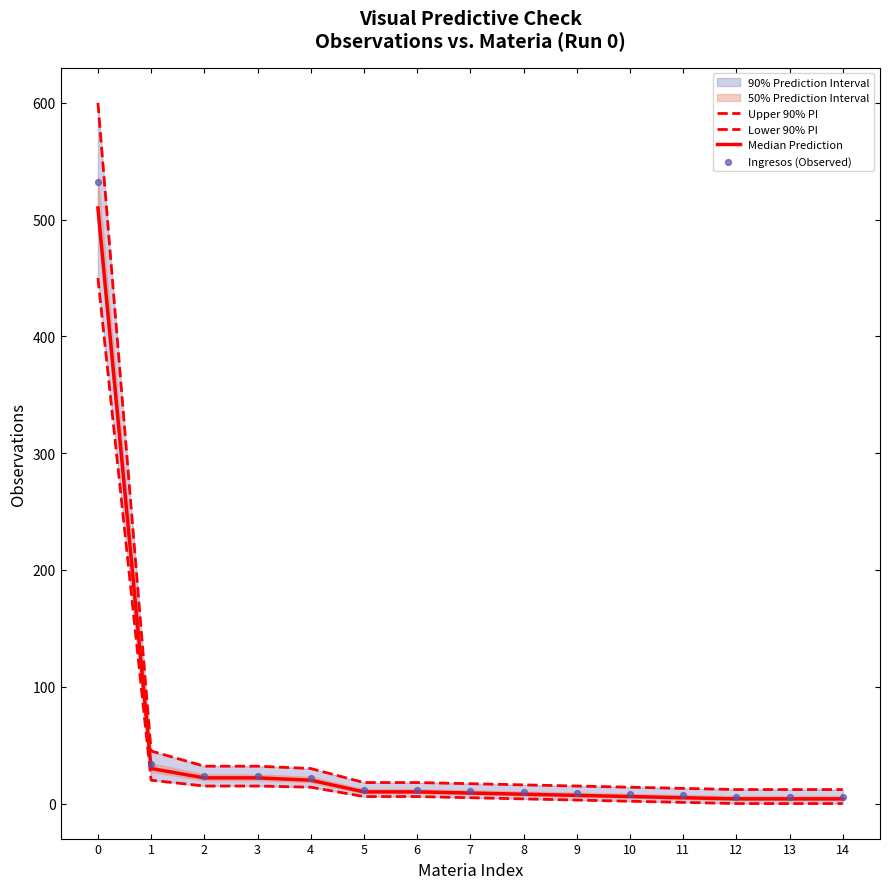

Which series has the largest total across all categories?

Upper 90% PI